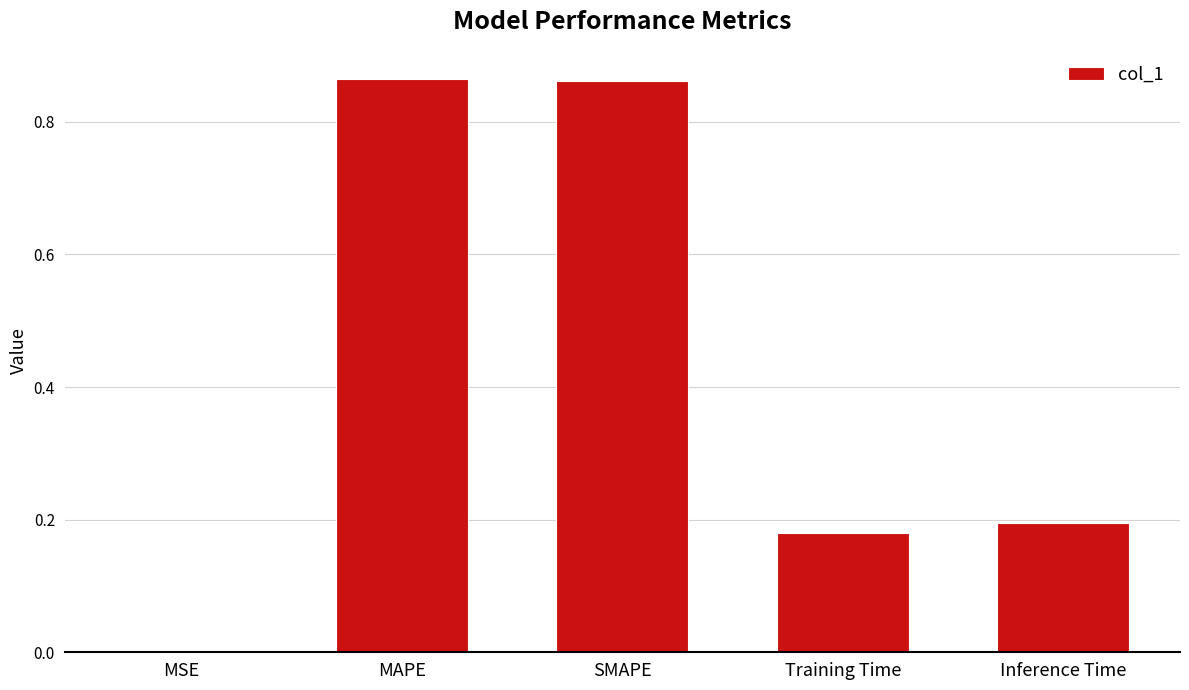

Which has a higher value, Inference Time or SMAPE?

SMAPE